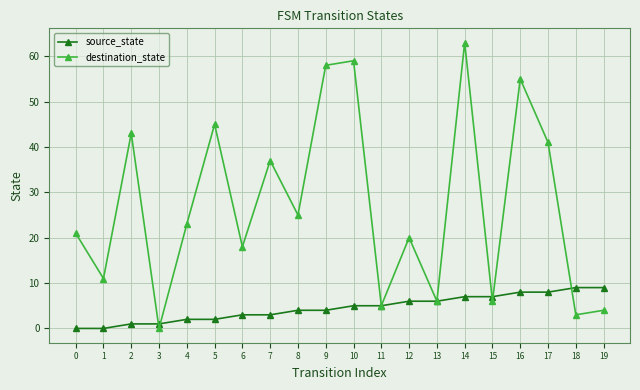

At 18, list the series in order from smallest to largest.

destination_state, source_state